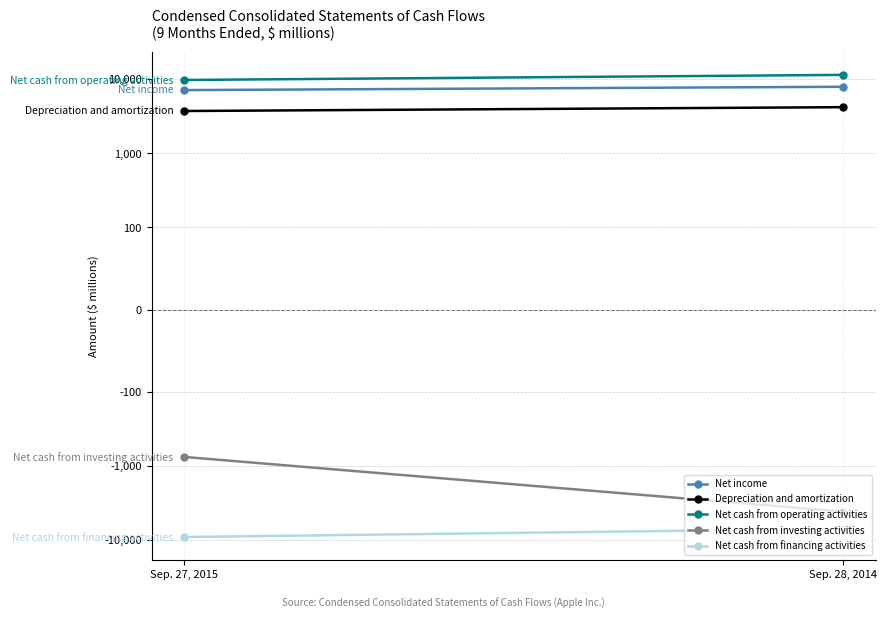

What is the difference between the highest and lowest values at Sep. 27, 2015?

18923